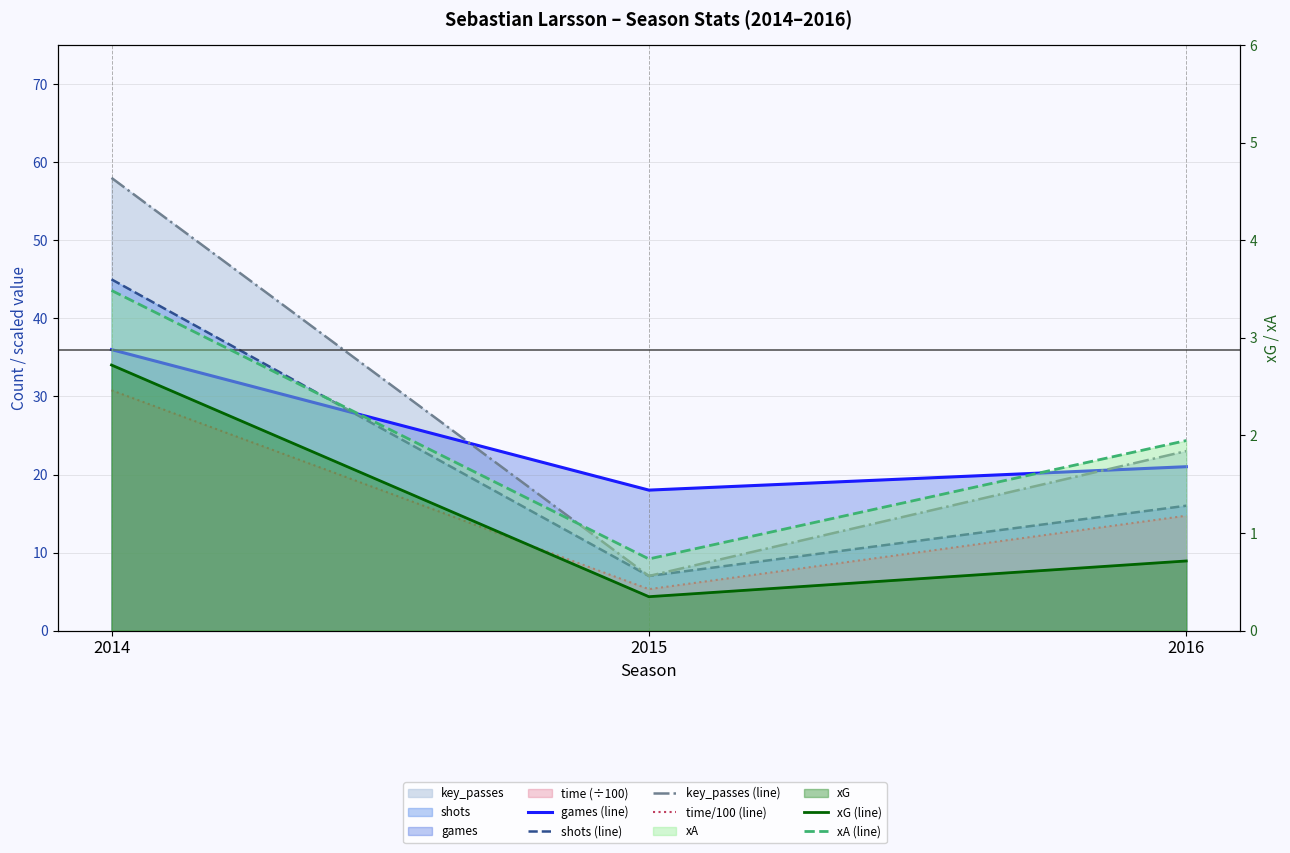

What is the approximate value of games (line) at 2014?

36.0